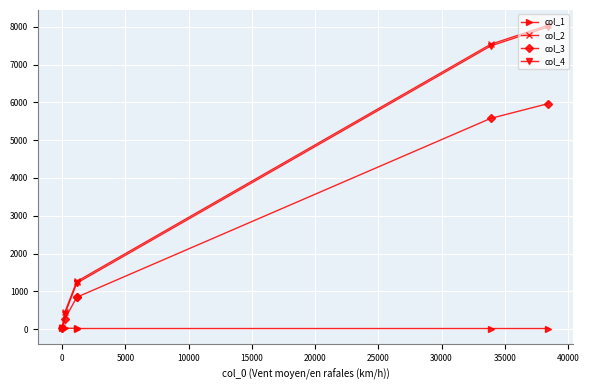

What is the maximum value for col_3?

5969.0